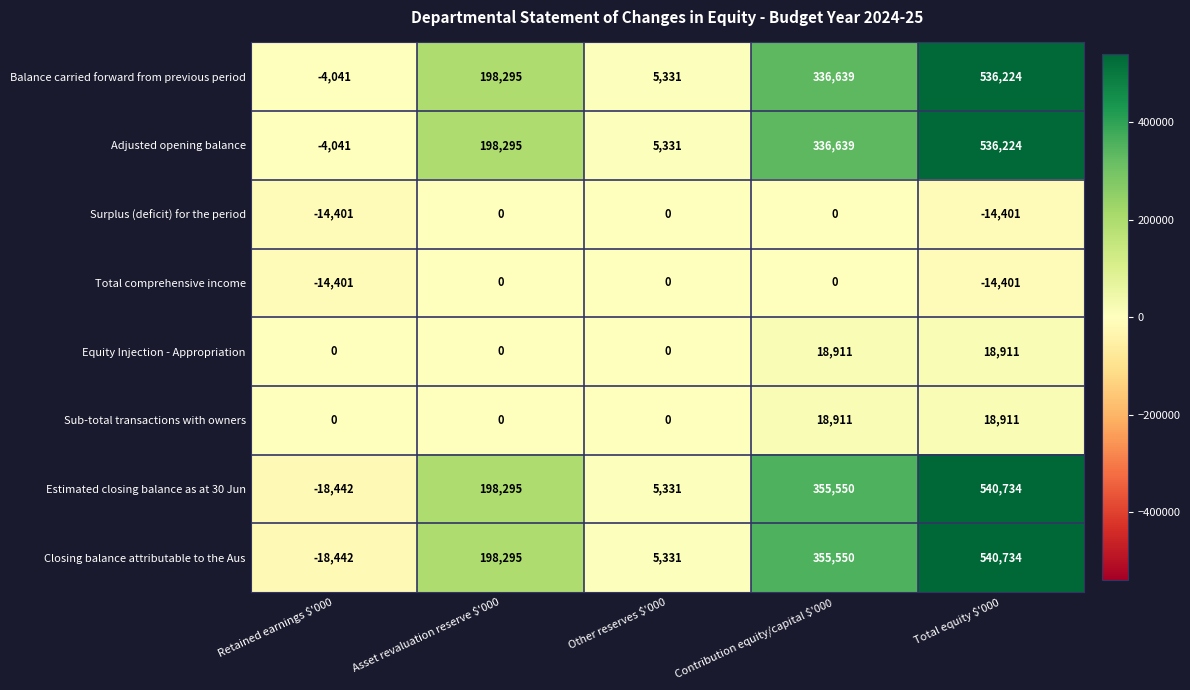

The Sub-total transactions with owners series shows 8200 at Total equity $'000. True or false?

False